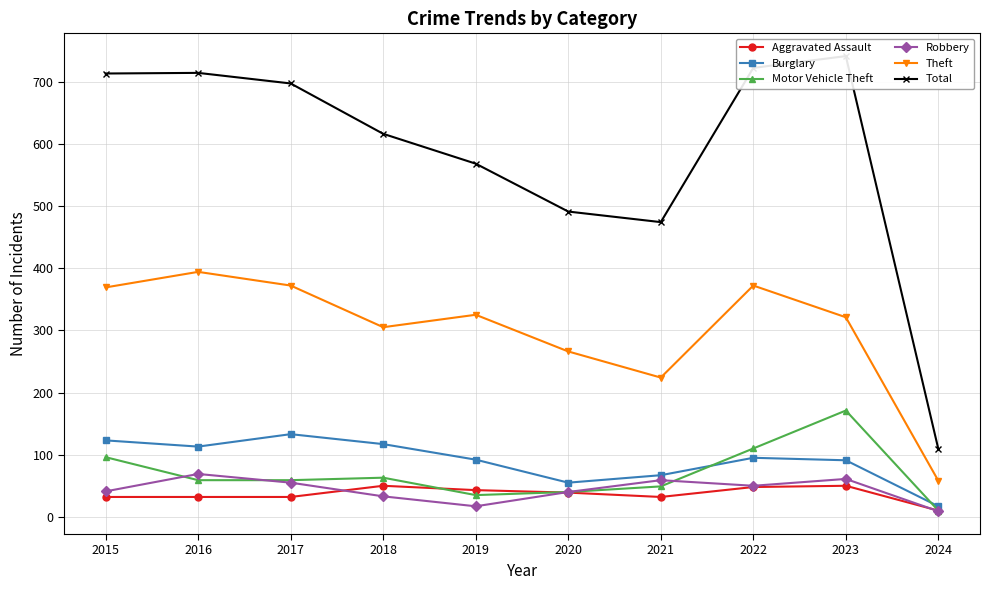

True or false: Robbery has more than 1 points higher than both neighbors.

True